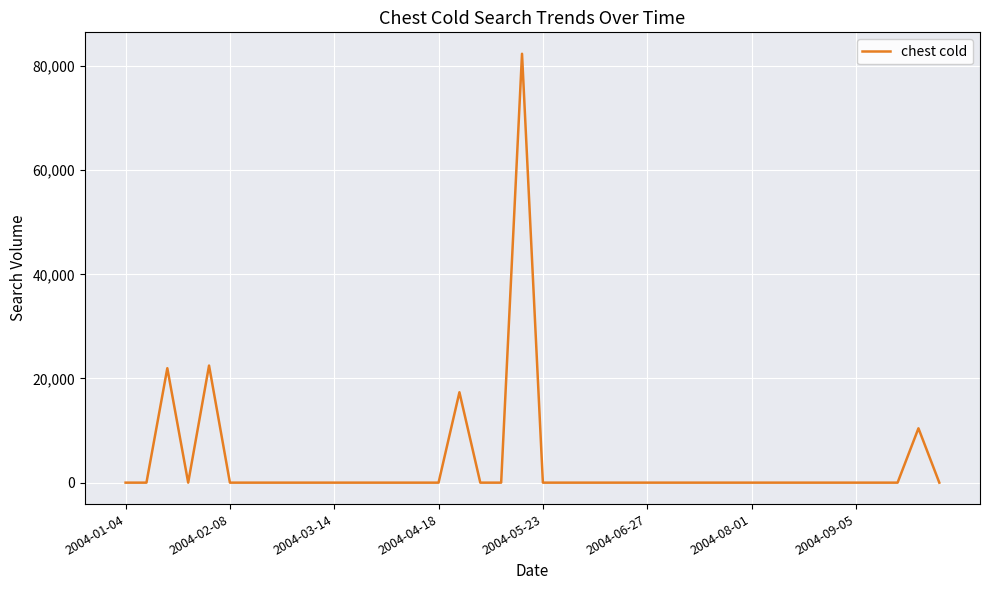

What is the maximum value shown in the chart?

82348.5